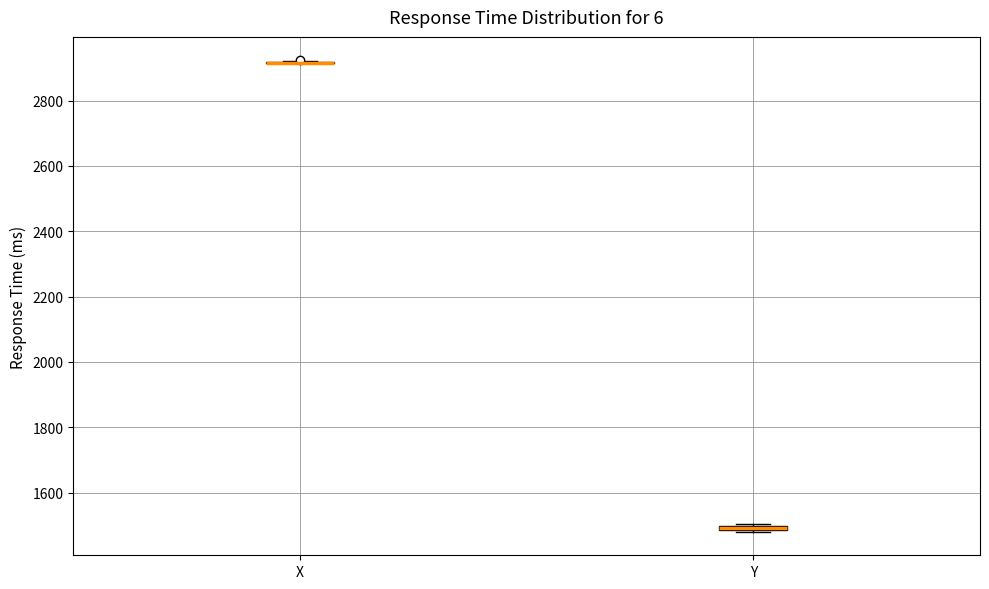

Where is the upper edge of the box for Y on the y-axis? The values are not printed on the chart, so give them approximately, as read against the axis.

1500